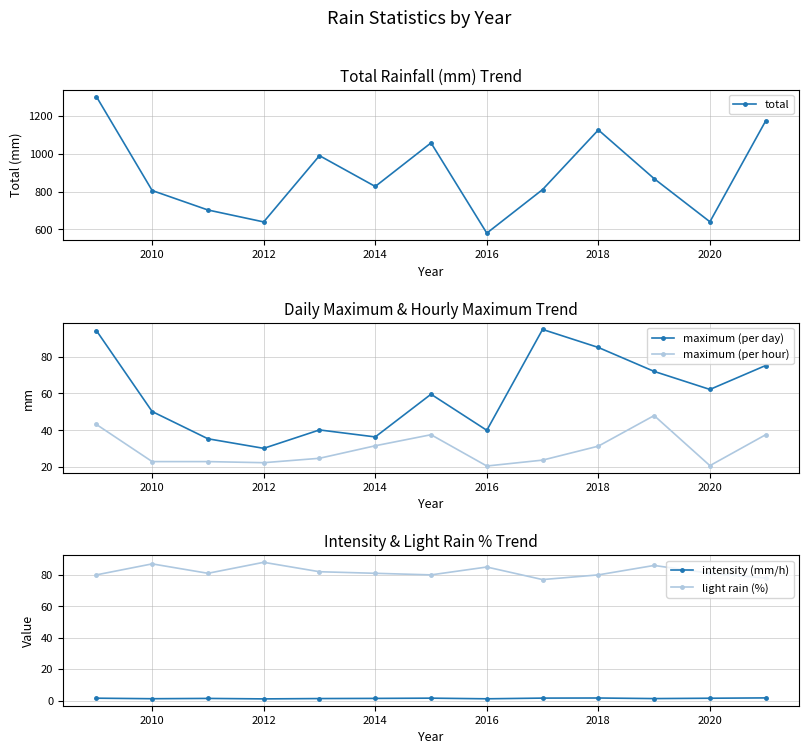

True or false: intensity (mm/h) and light rain (%) cross at least once.

False